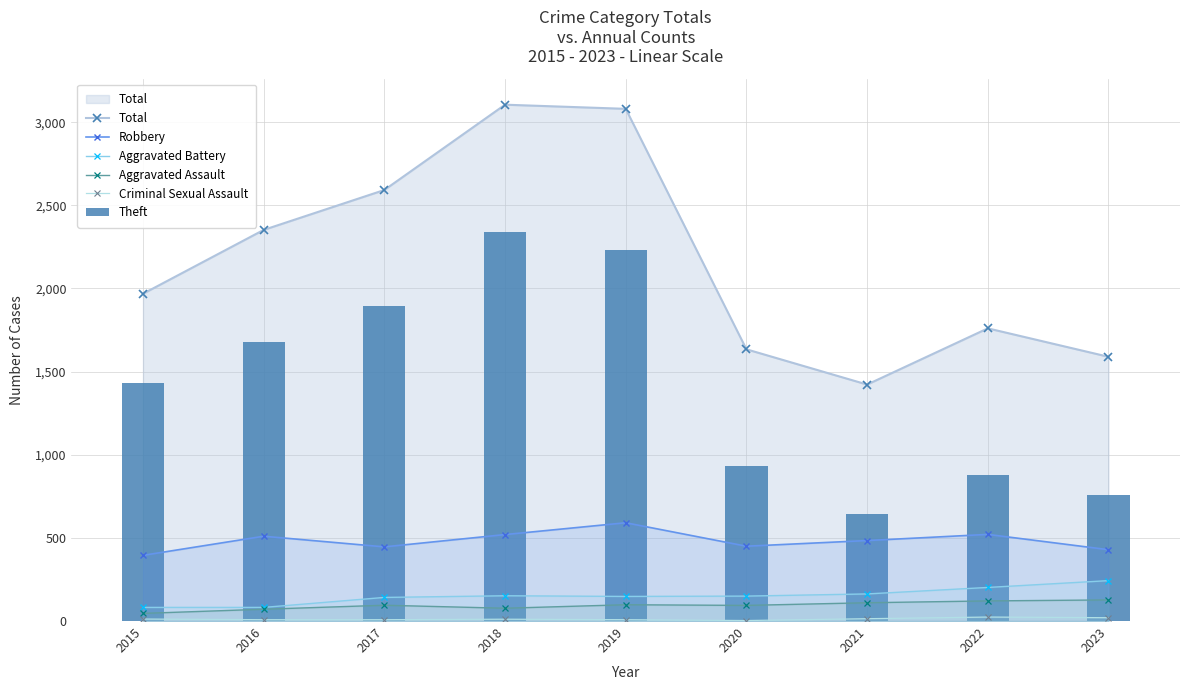

At how many categories does at least one series exceed 2050?

4